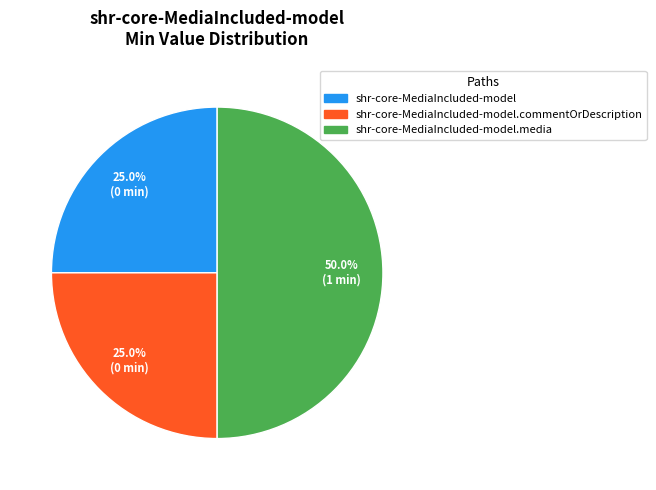

The shr-core-MediaIncluded-model.commentOrDescription slice represents 1% of the pie. True or false?

False